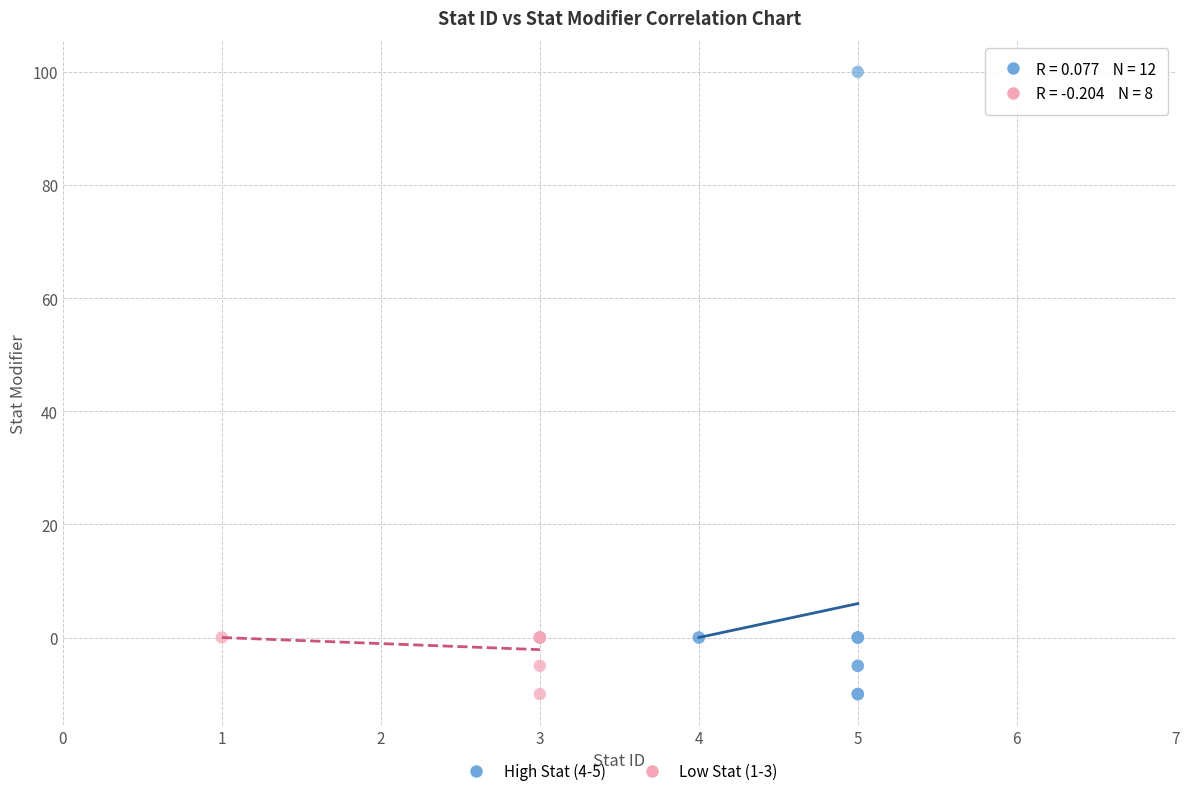

Which series reaches the maximum Y coordinate?

High Stat (4-5)